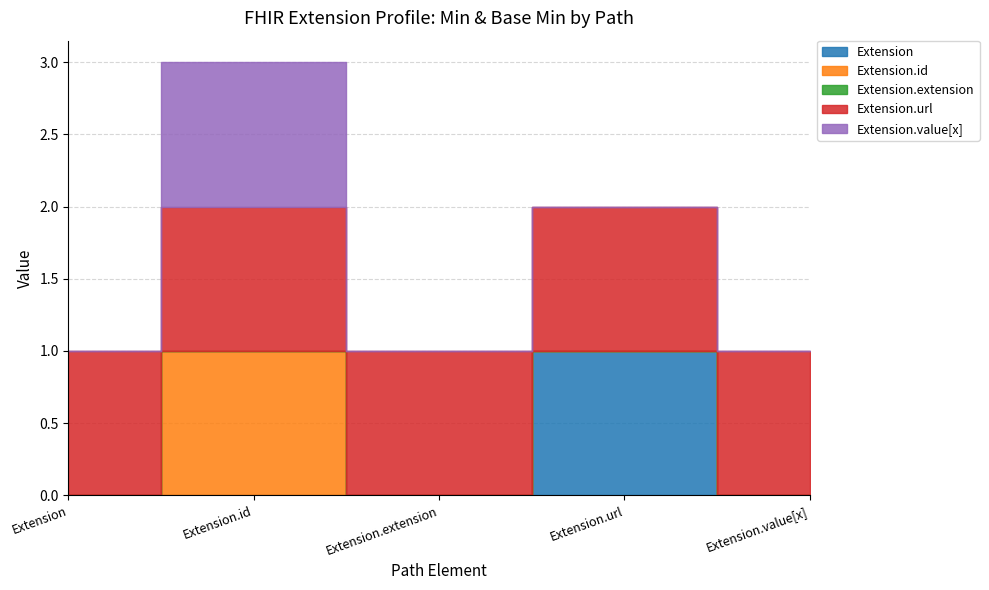

Between Extension.id and Extension.extension, which series saw the biggest shift?

Extension.id